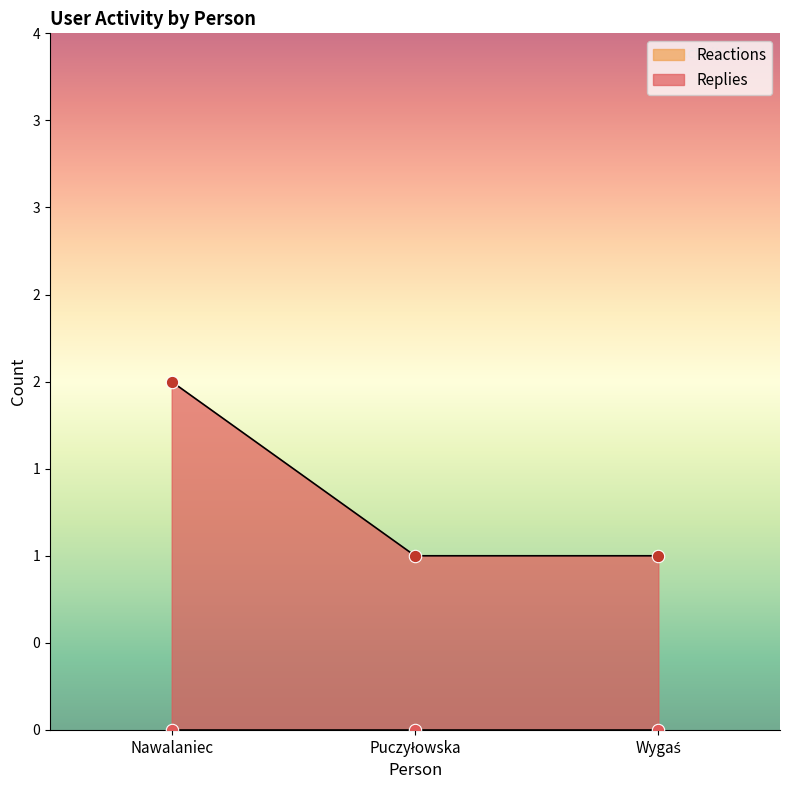

Approximately how many times larger is the value at Puczyłowska compared to Wygaś?

1.0